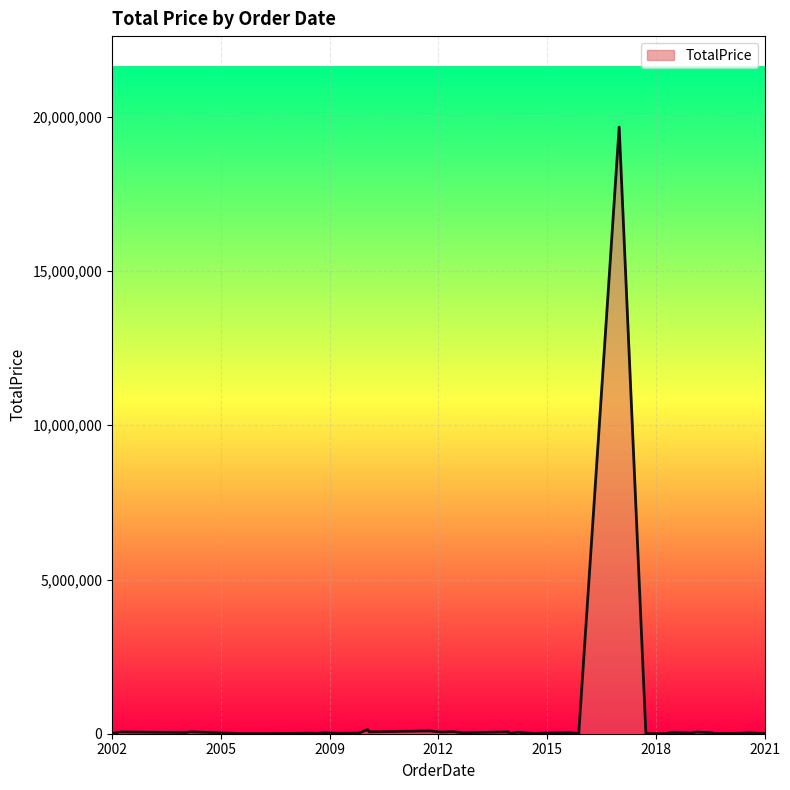

What is the greatest value displayed?

19667050.4